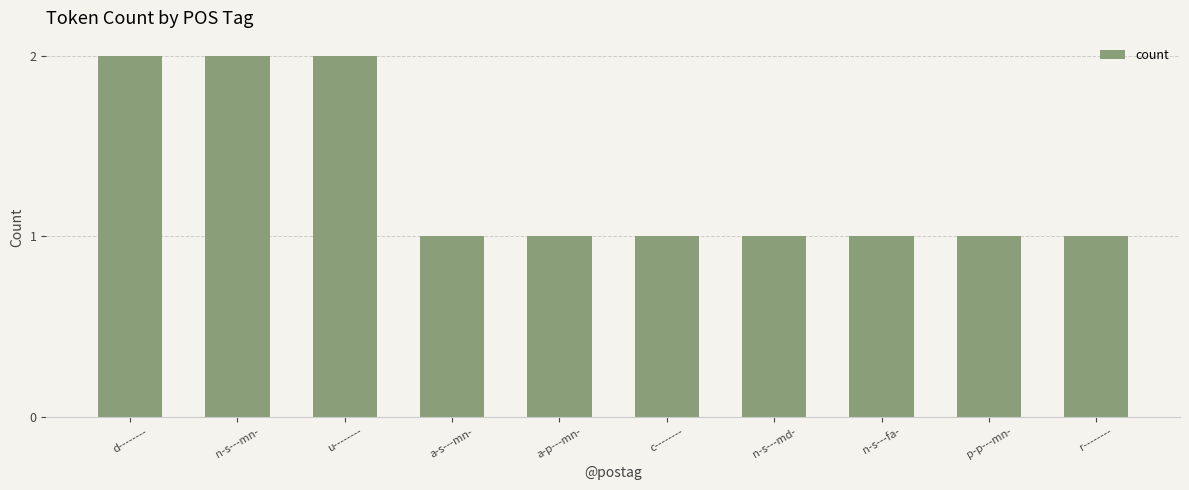

Reading left to right, extract all data points from this chart.

2	2	2	1	1	1	1	1	1	1